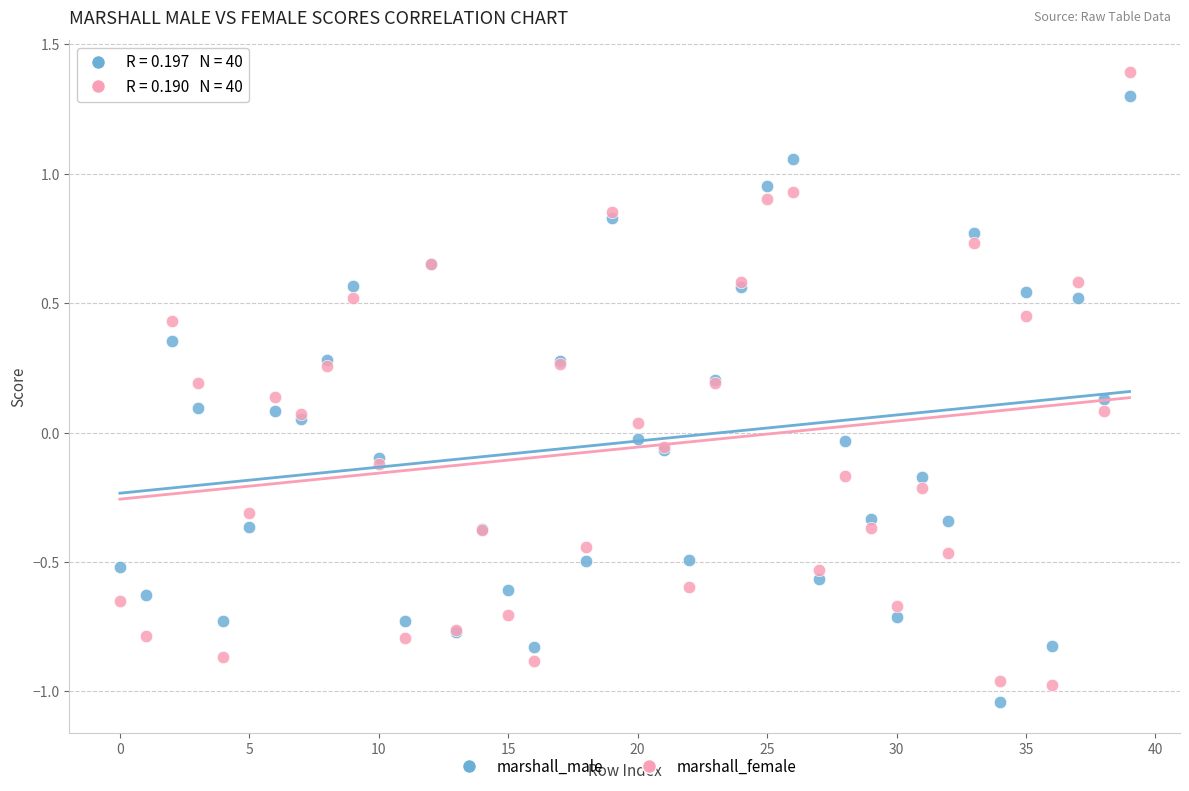

Which series has the widest spread of Y values?

marshall_female